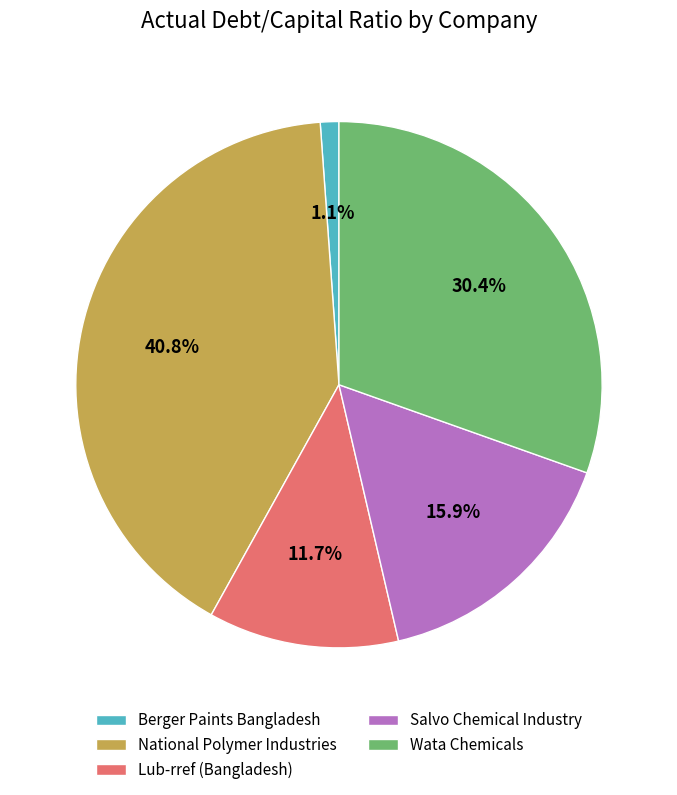

Is it true that Salvo Chemical Industry is 16% of the pie?

True